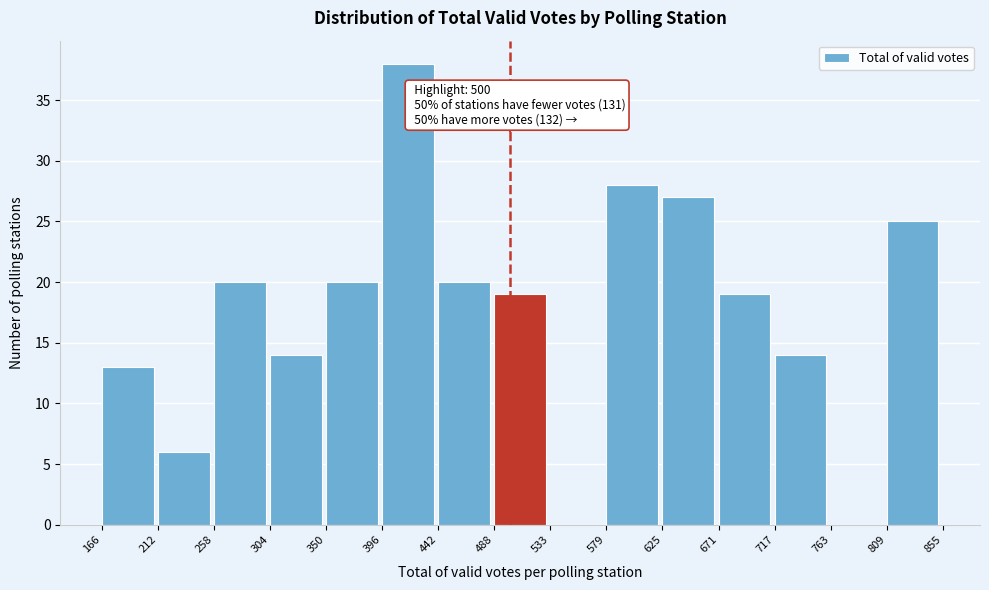

Over which range of the x-axis is the bar tallest?

396 to 442